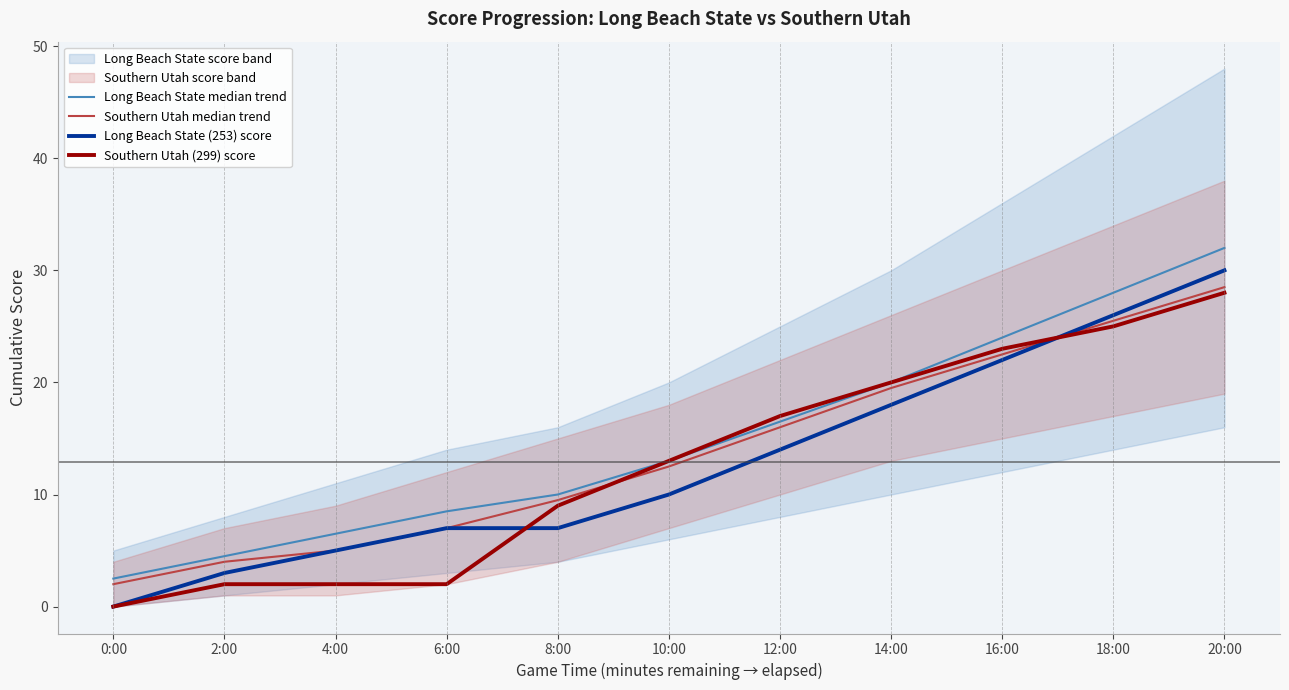

Which series has the widest spread of values?

Long Beach State (253) score